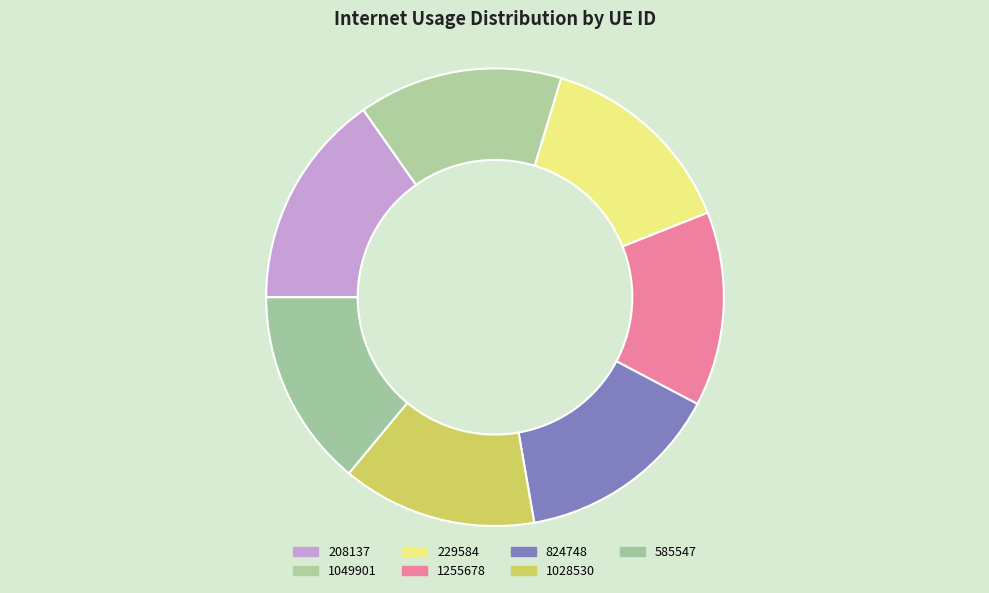

How many segments does this pie chart have?

7